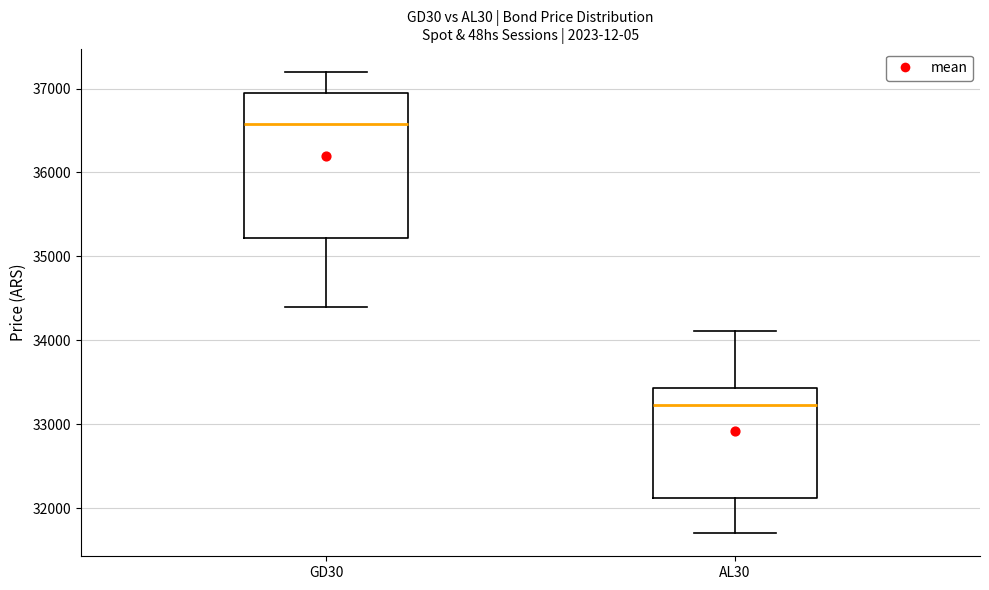

Which box has the highest median line?

GD30